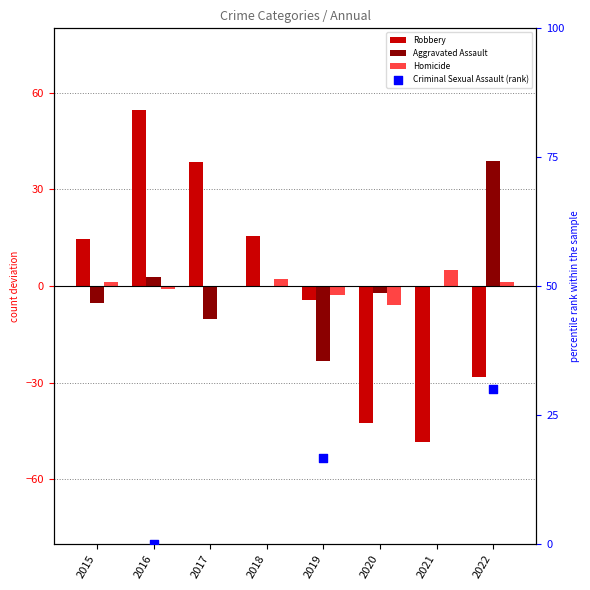

At how many categories does at least one series exceed -22?

8